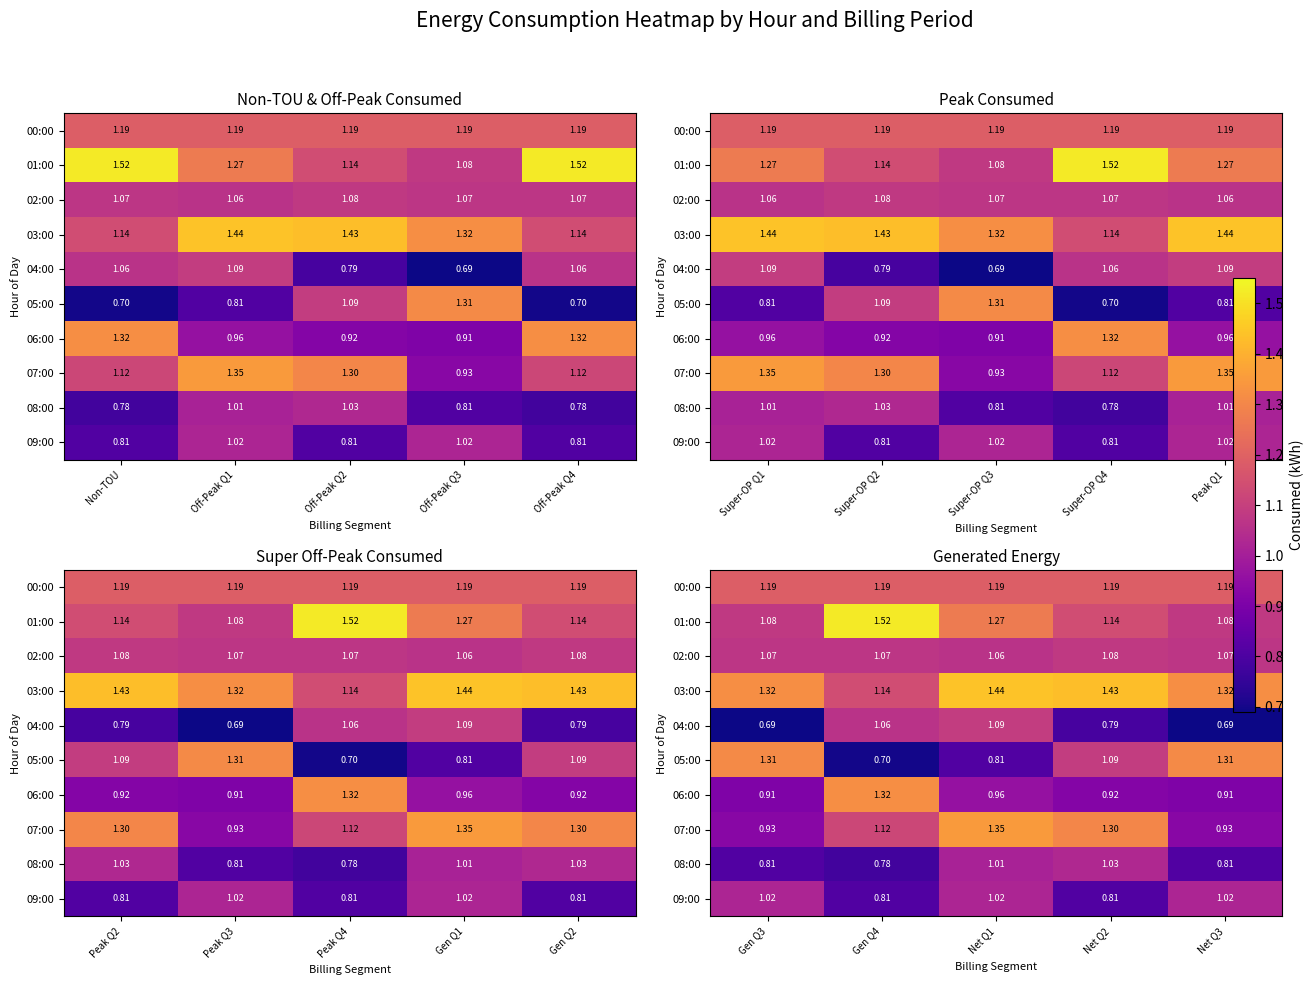

What is the maximum value shown in the chart?

1.5